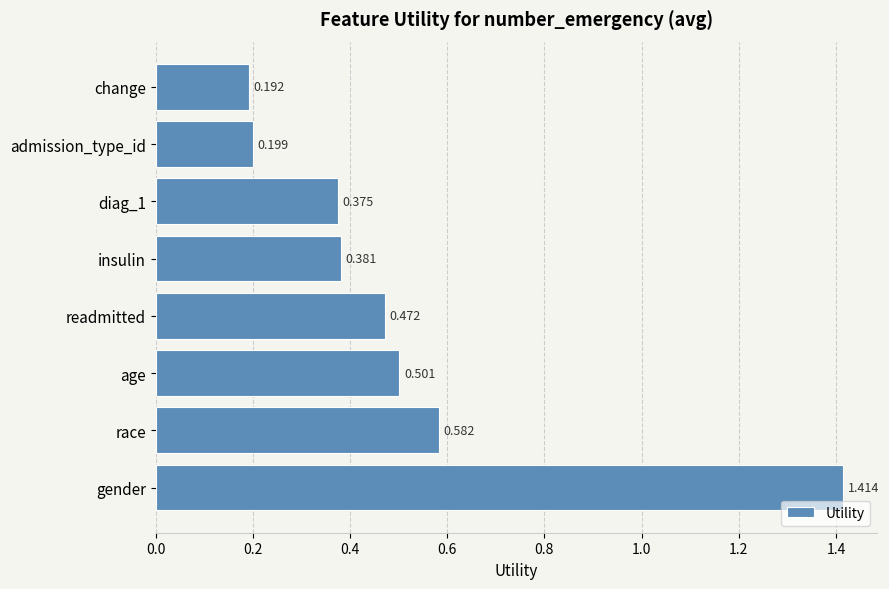

What is the difference between the maximum and minimum values?

1.2